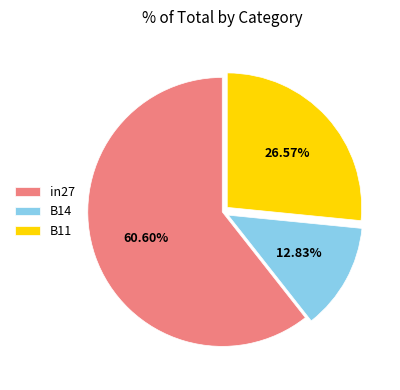

What portion of the pie excludes in27?

39.4%